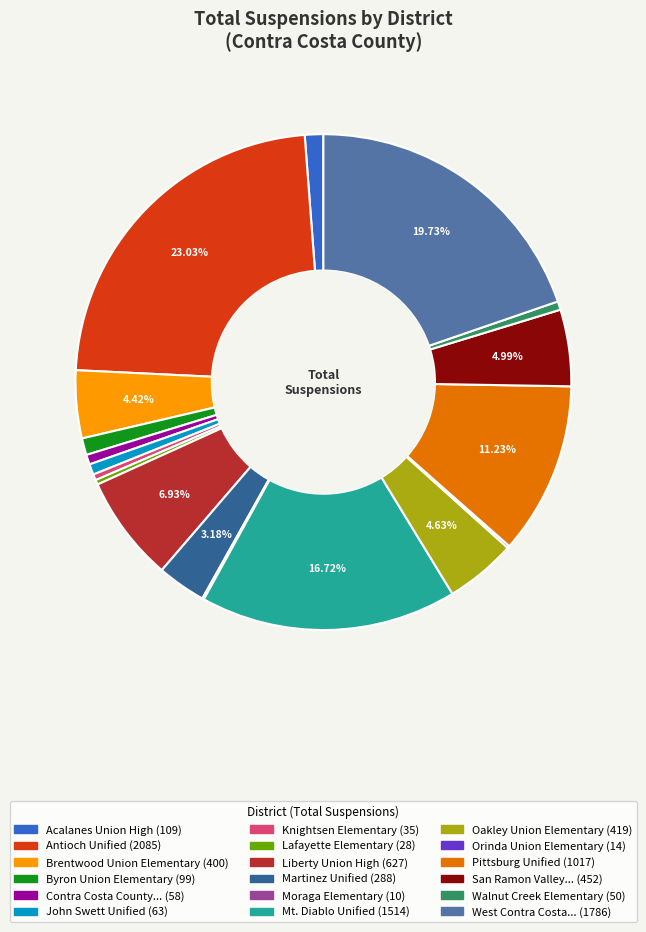

Does any single category account for the majority?

No